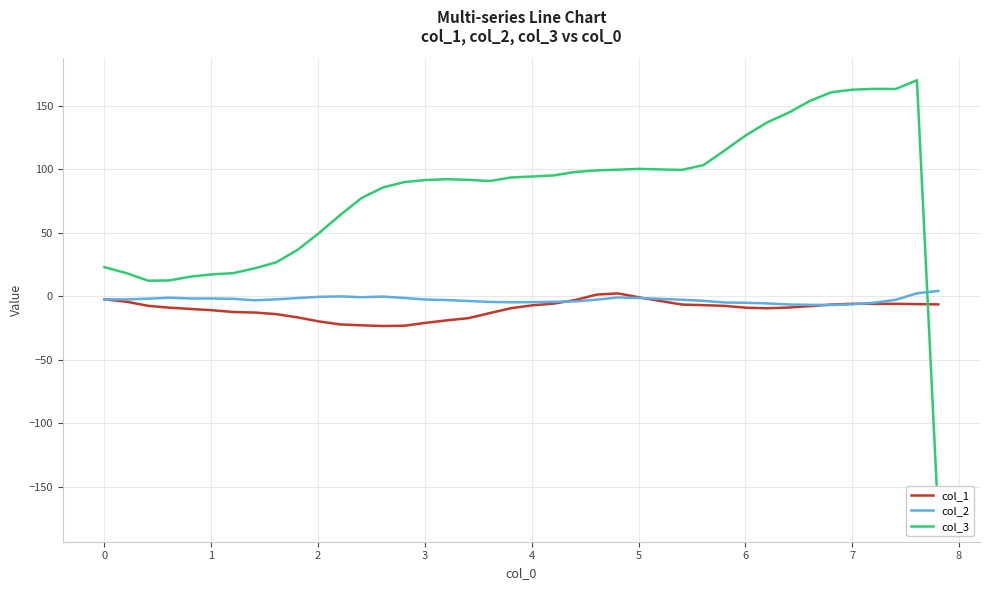

What is the value of the col_2 point at the 29th from the left?

-3.6